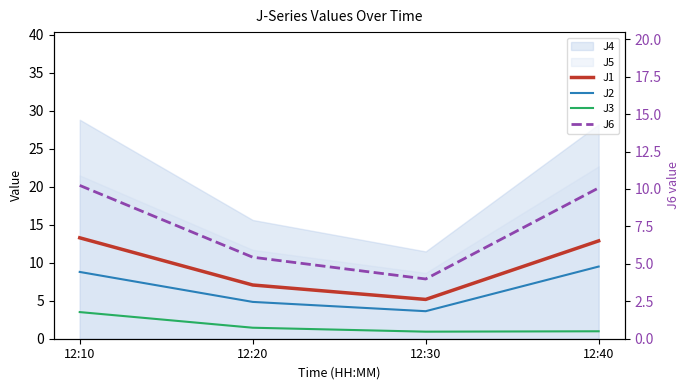

How many values in the J6 series are below 10?

2